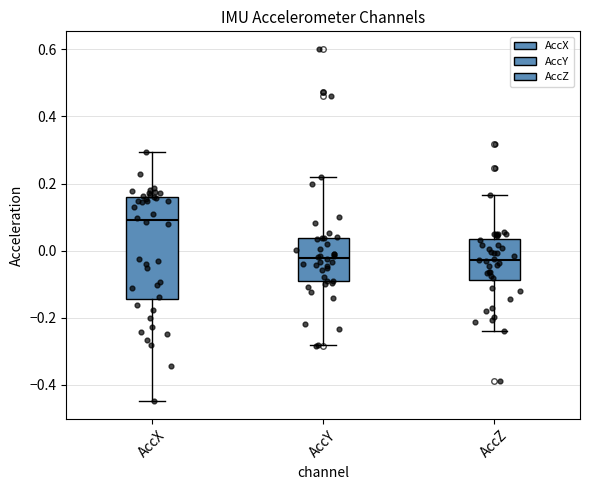

Which box has the highest median line?

AccX